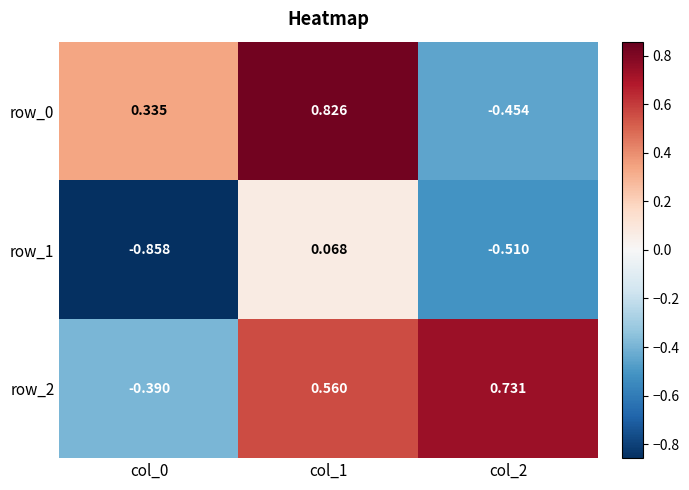

Is the value of row_1 at col_0 greater than the value of row_0 at col_2?

No